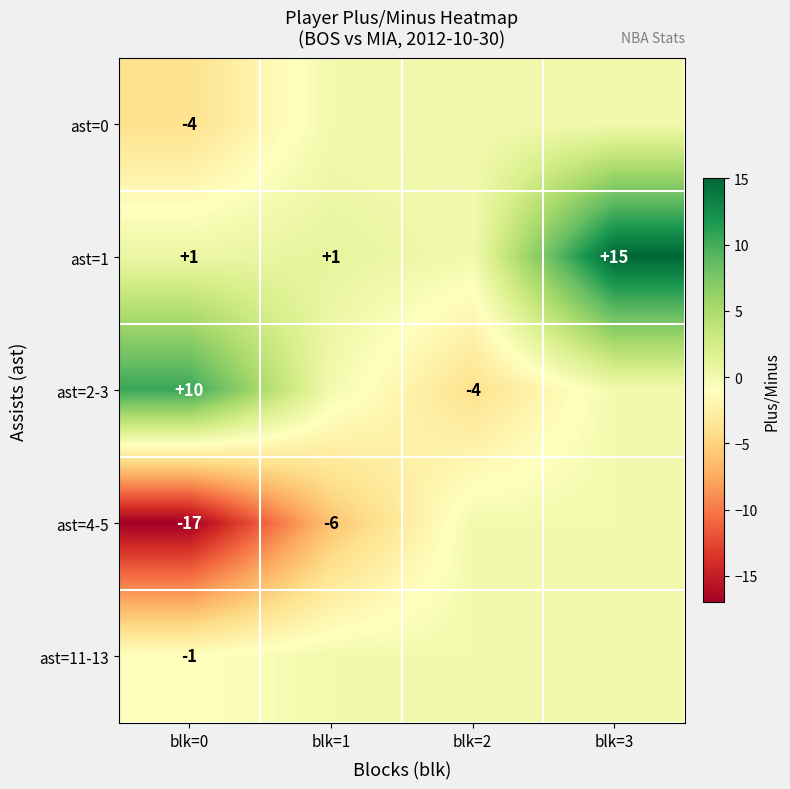

At which category is the sum across all series the highest?

blk=3